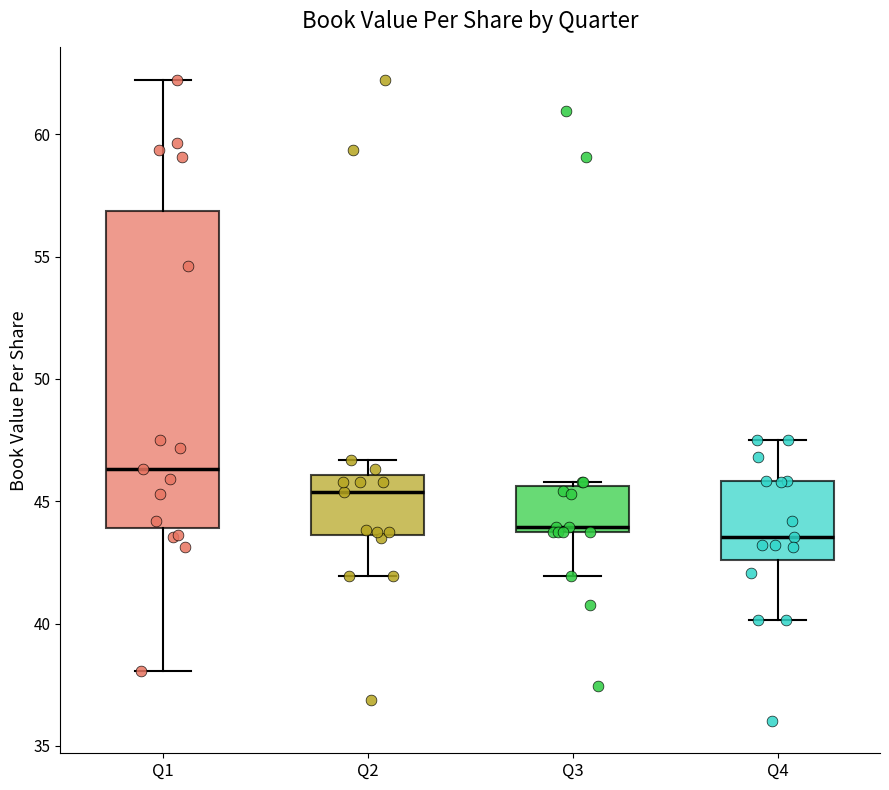

Reading left to right, read every box against the y-axis: the position of its median line, the range the box covers, and the ends of its whiskers. The values are not printed on the chart, so give them approximately, as read against the axis.

Q1: median 46.5, box 44.0 to 57.0, whiskers 38.0 to 62.0
Q2: median 45.5, box 43.5 to 46.0, whiskers 42.0 to 46.5
Q3: median 44.0, box 43.5 to 45.5, whiskers 42.0 to 46.0
Q4: median 43.5, box 42.5 to 46.0, whiskers 40.0 to 47.5